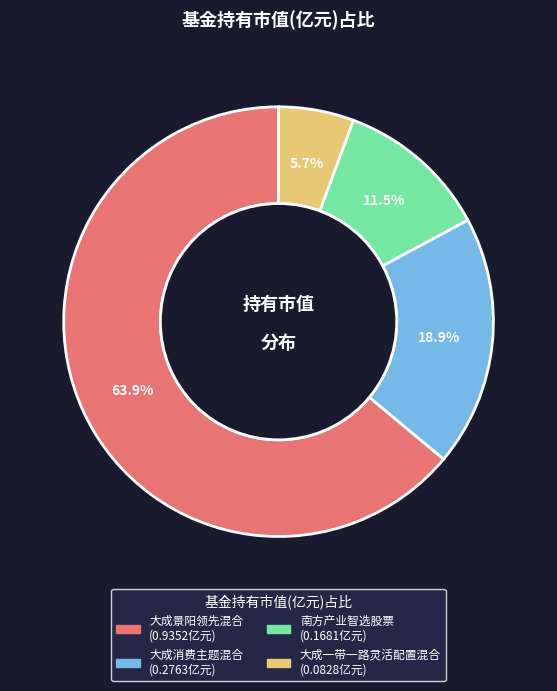

To the nearest percent, what is the difference between the 南方产业智选股票 and 大成消费主题混合 slice percentages?

7%